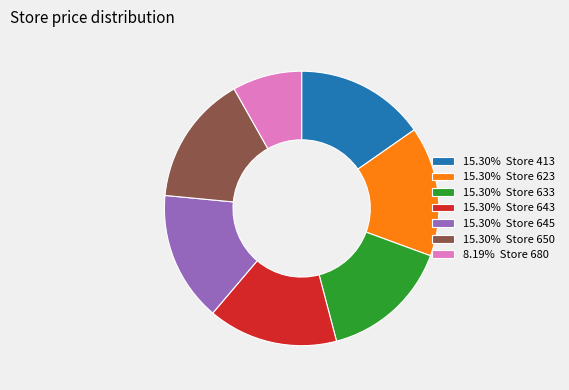

Is the sum of 8.19% Store 680 and 15.30% Store 413 greater than half?

No